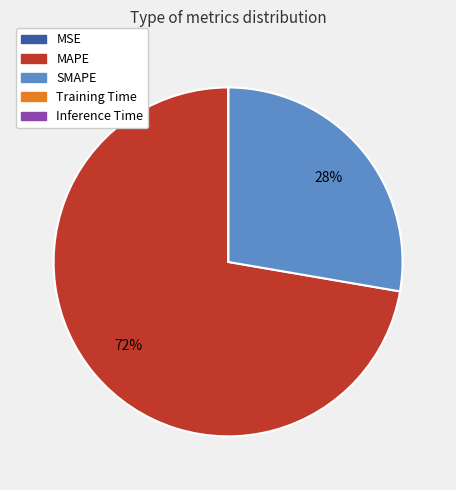

The MAPE slice represents 84% of the pie. True or false?

False